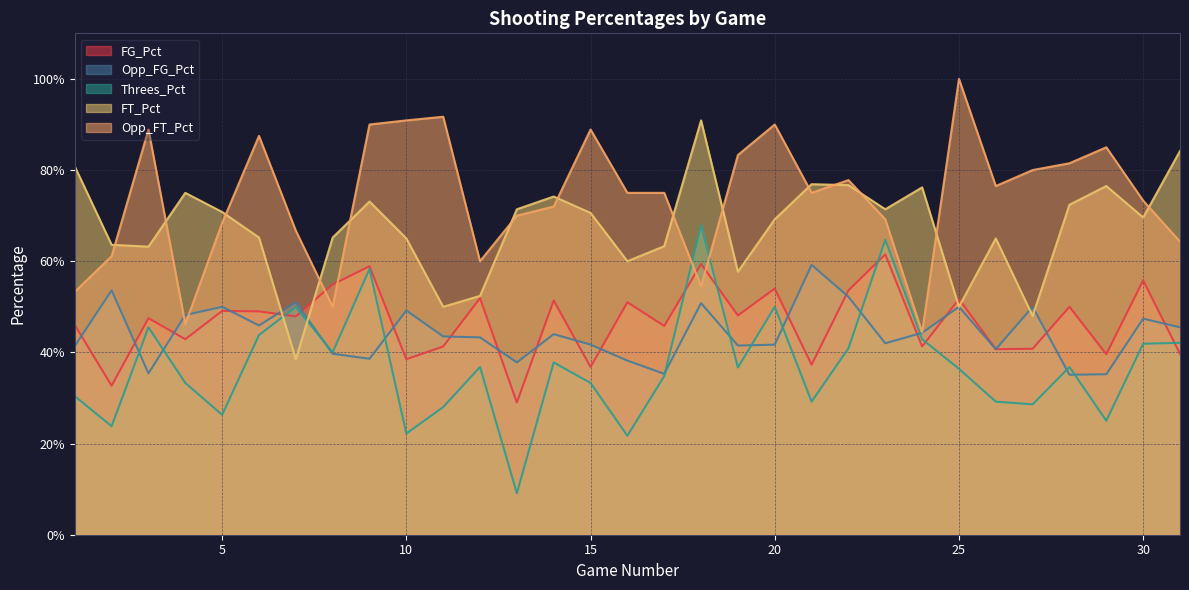

Between 9 and 7, which is larger?

9